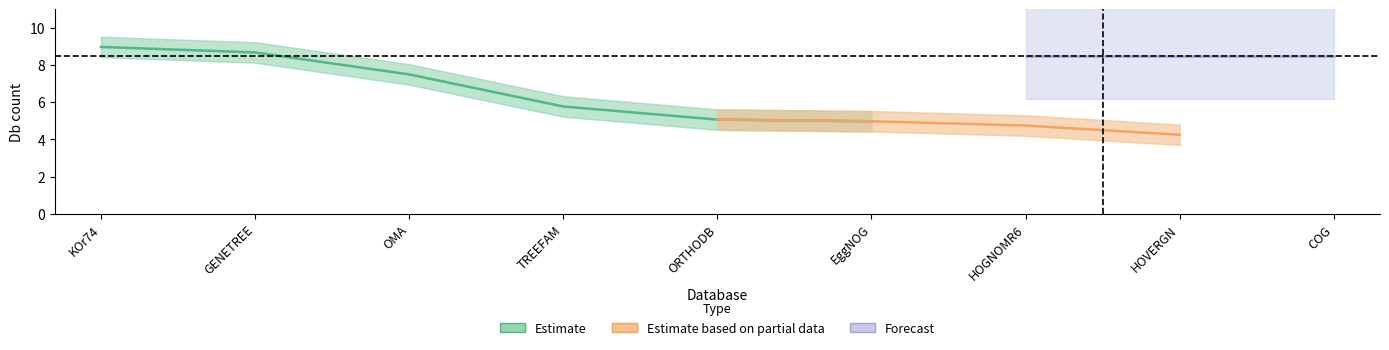

At which category is the sum across all series the highest?

1